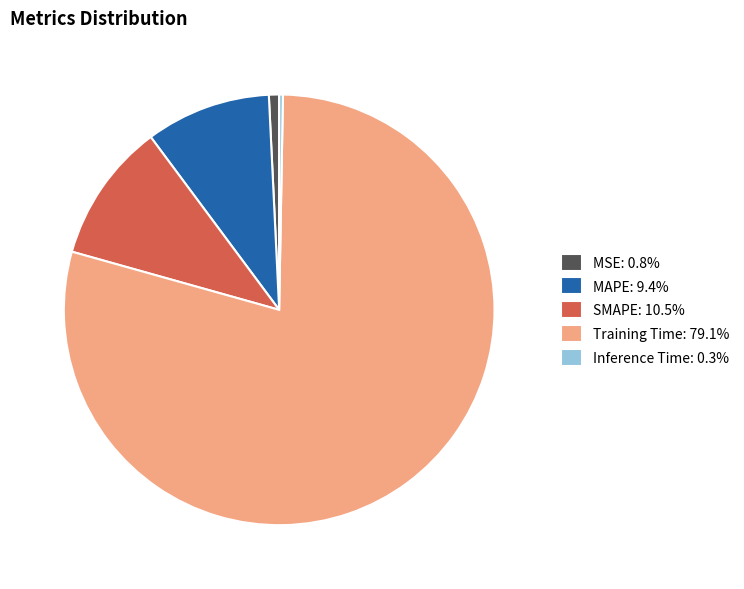

Is there a majority slice in this chart?

Yes